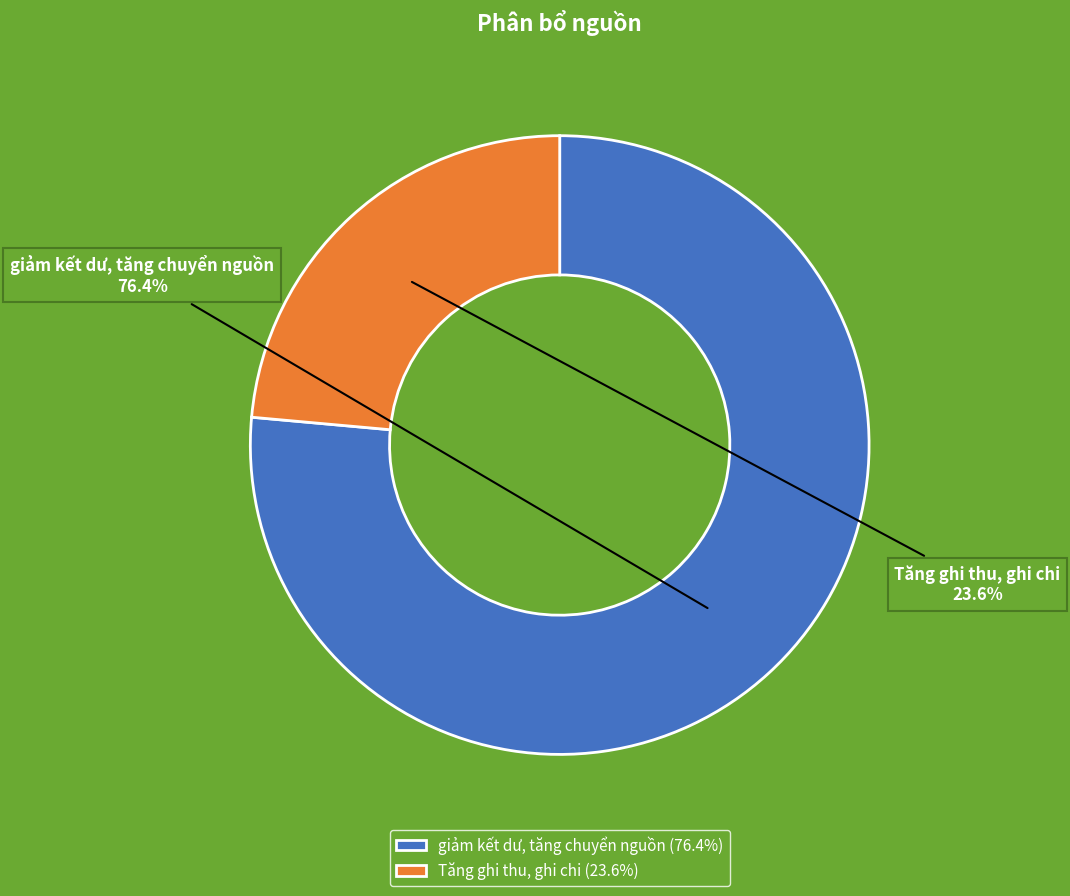

To the nearest percent, what is the difference between the largest and smallest slice percentages?

53%